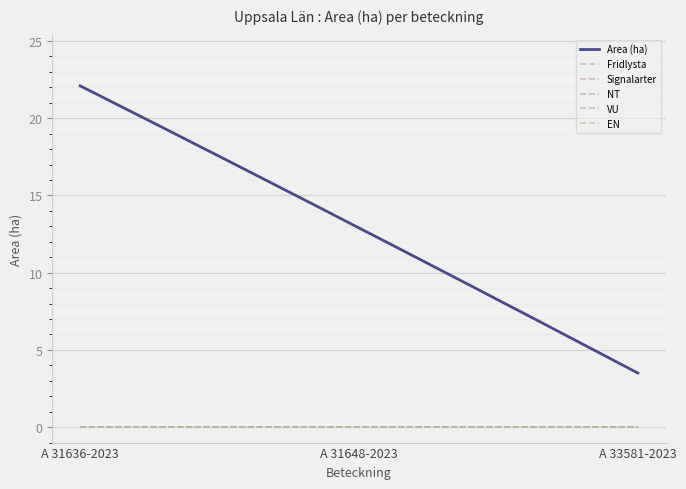

Reading right to left, list all the values displayed in this chart.

Area (ha): 2023-07-24=3.5	2023-07-10=12.9	2023-07-10=22.1
Fridlysta: 2023-07-24=0.0	2023-07-10=0.0	2023-07-10=0.0
Signalarter: 2023-07-24=0.0	2023-07-10=0.0	2023-07-10=0.0
NT: 2023-07-24=0.0	2023-07-10=0.0	2023-07-10=0.0
VU: 2023-07-24=0.0	2023-07-10=0.0	2023-07-10=0.0
EN: 2023-07-24=0.0	2023-07-10=0.0	2023-07-10=0.0